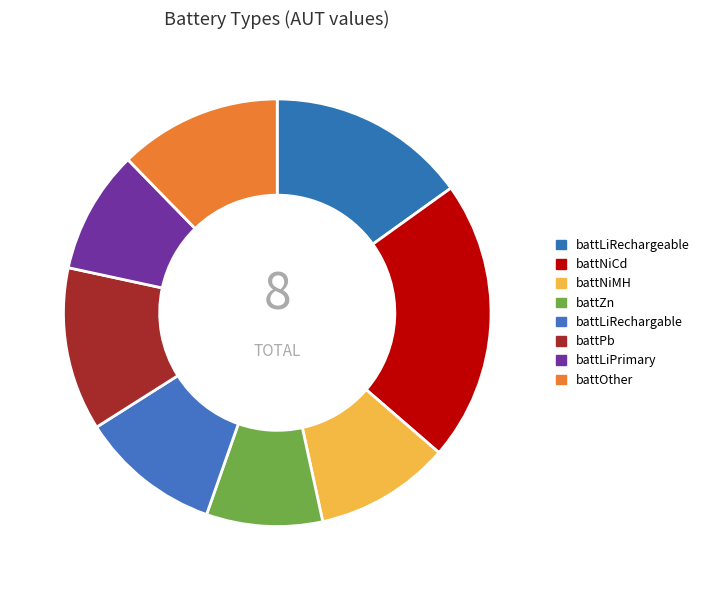

What is the smallest slice in the pie chart?

battZn